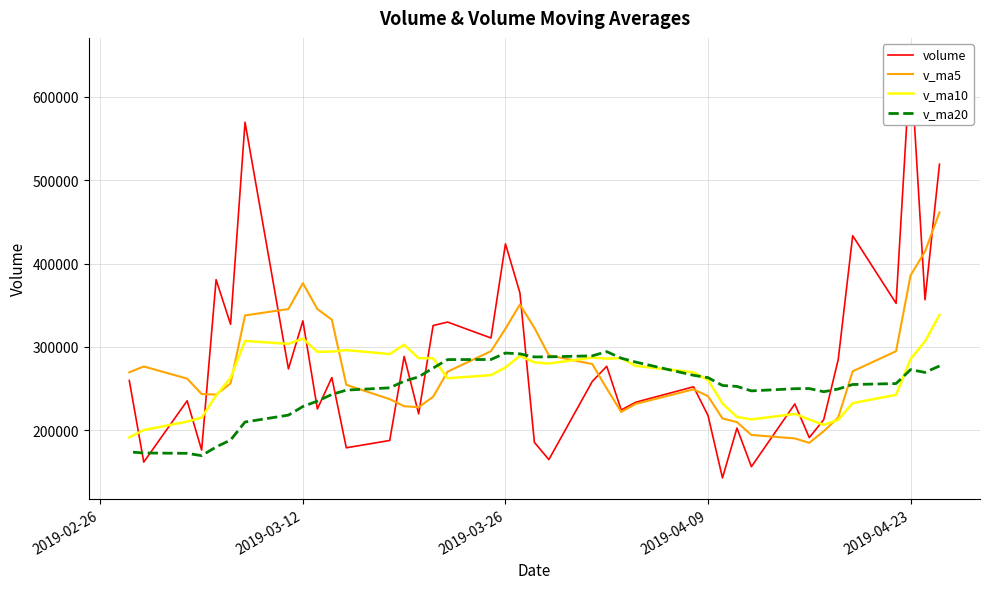

What is the difference between the second highest and minimum values in the v_ma20 series?

123082.9